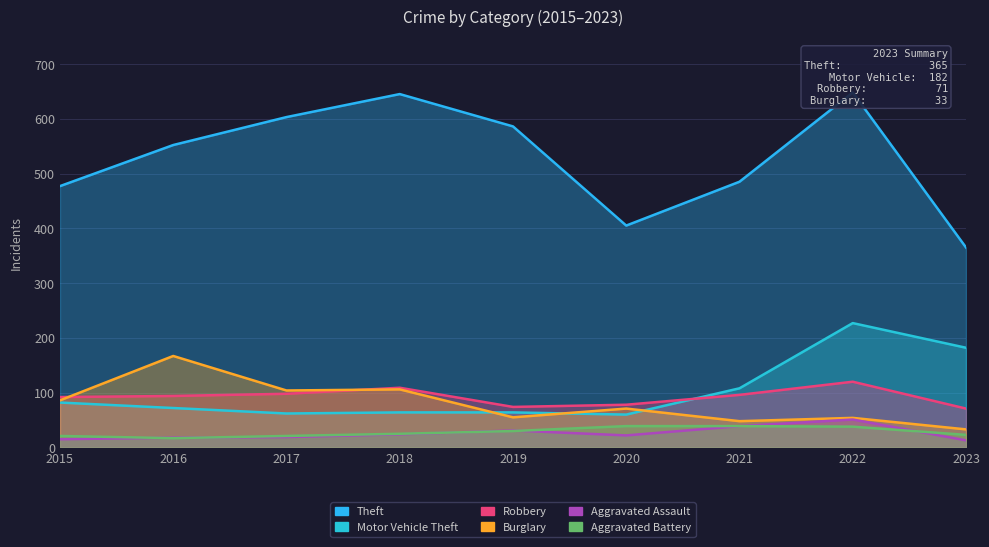

At which label does Aggravated Battery reach its minimum?

2016